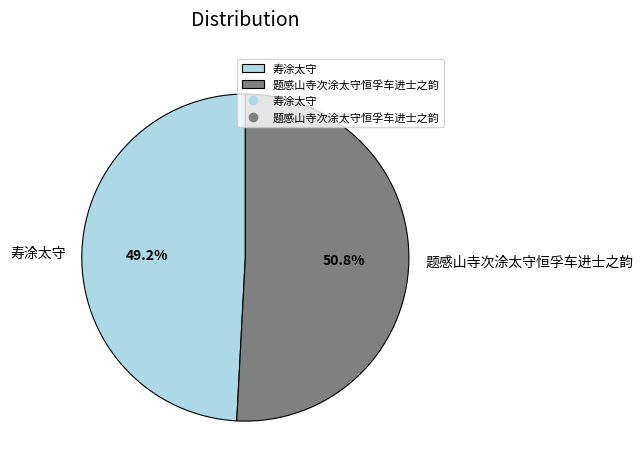

How many segments does this pie chart have?

2